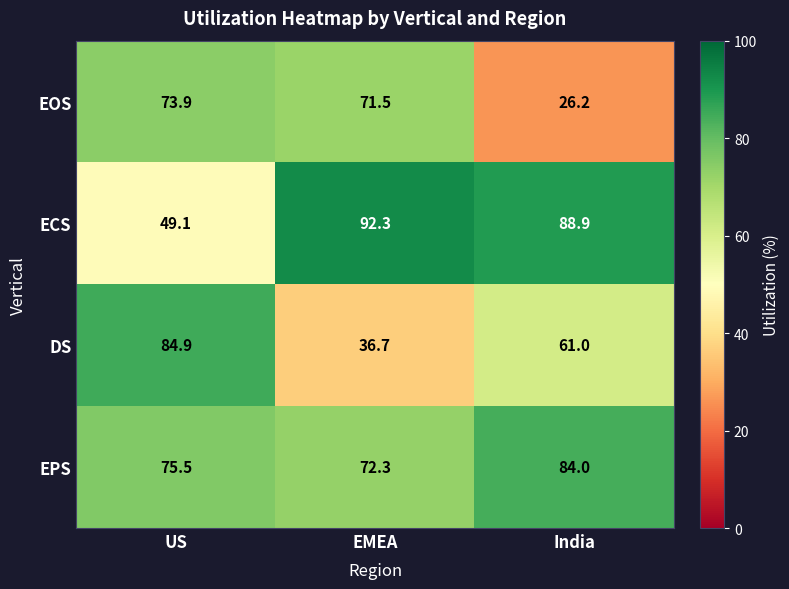

The value of ECS at US is 73.2. True or false?

False